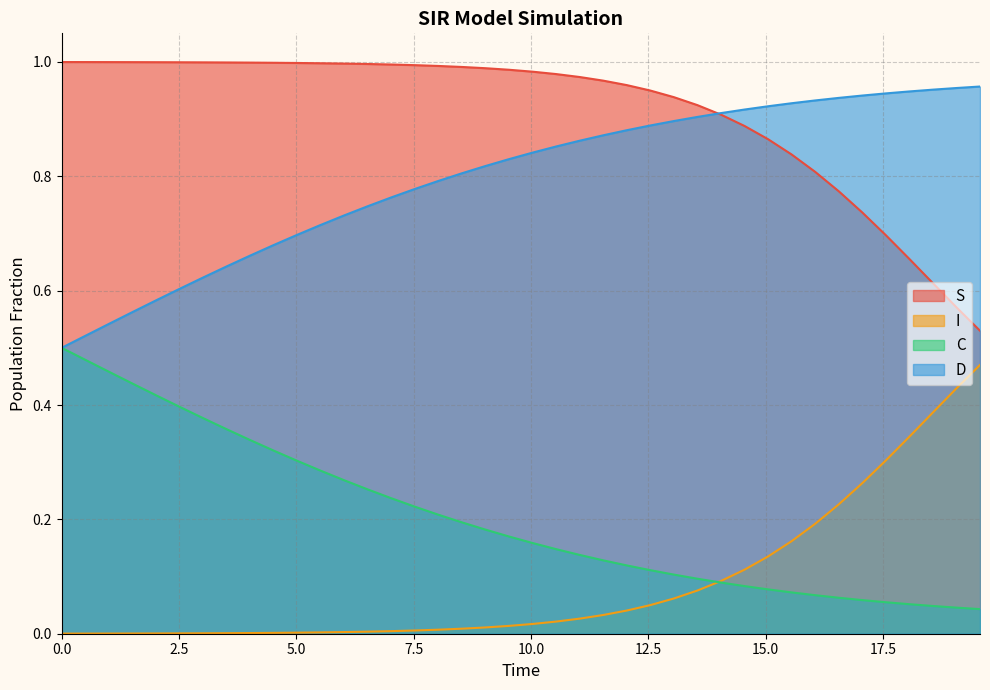

True or false: D and I cross at least once.

False